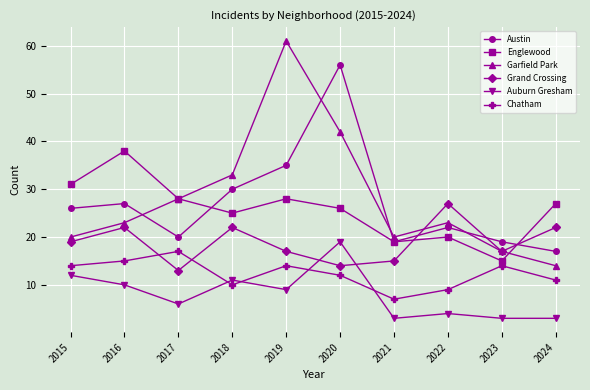

How many distinct data groups are displayed?

6